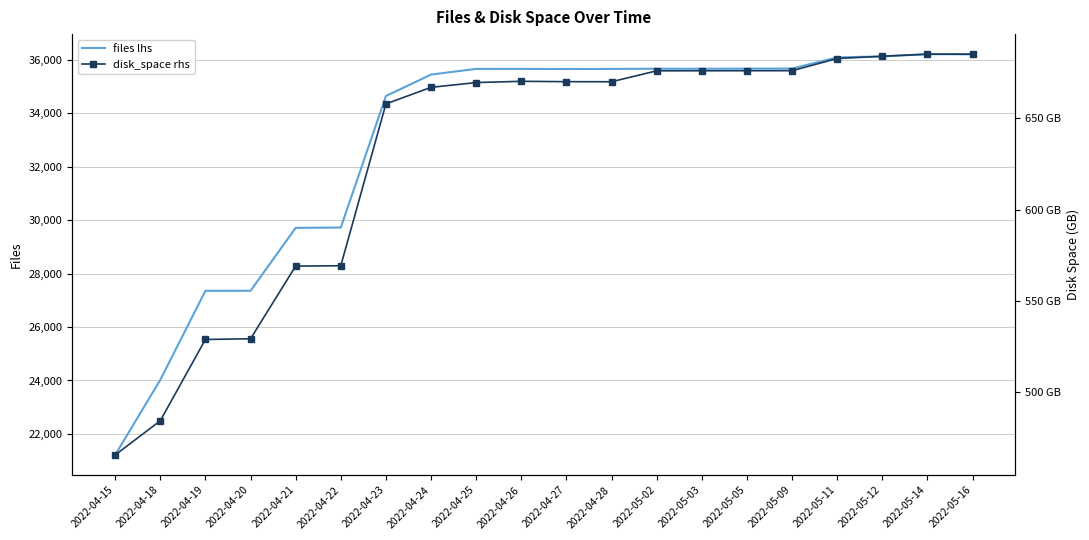

Reading right to left, list all the values displayed in this chart.

files lhs: 2022-05-16=36201.0	2022-05-14=36207.0	2022-05-12=36123.0	2022-05-11=36085.0	2022-05-09=35667.0	2022-05-05=35666.0	2022-05-03=35662.0	2022-05-02=35662.0	2022-04-28=35654.0	2022-04-27=35651.0	2022-04-26=35655.0	2022-04-25=35656.0	2022-04-24=35443.0	2022-04-23=34641.0	2022-04-22=29722.0	2022-04-21=29709.0	2022-04-20=27356.0	2022-04-19=27354.0	2022-04-18=24022.0	2022-04-15=21214.0
disk_space rhs: 2022-05-16=685.2	2022-05-14=685.2	2022-05-12=684.1	2022-05-11=682.8	2022-05-09=676.1	2022-05-05=676.1	2022-05-03=676.1	2022-05-02=676.1	2022-04-28=670.1	2022-04-27=670.1	2022-04-26=670.3	2022-04-25=669.6	2022-04-24=667.0	2022-04-23=658.0	2022-04-22=569.3	2022-04-21=569.1	2022-04-20=529.4	2022-04-19=529.0	2022-04-18=484.4	2022-04-15=465.7